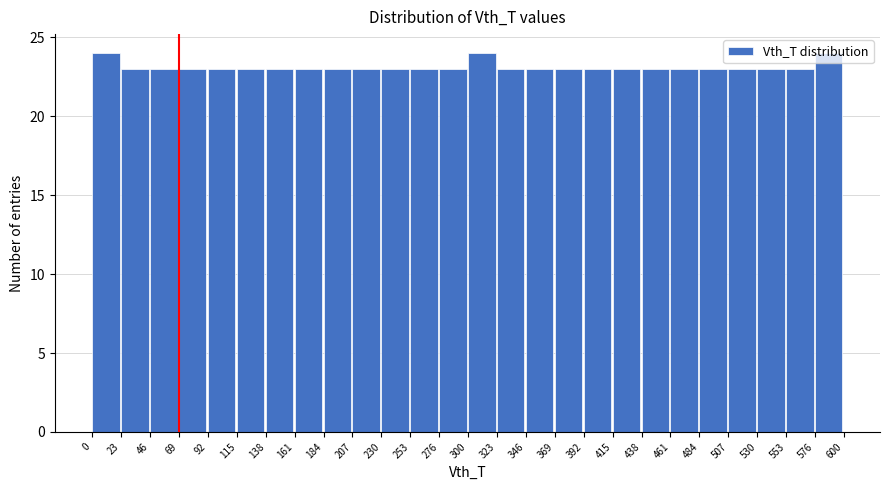

Reading left to right, transcribe this chart: for each bar, give the range it covers on the x-axis and its height. The values are not printed on the chart, so give them approximately, as read against the axis.

0 to 23: 24
23 to 46: 23
46 to 69: 23
69 to 92: 23
92 to 115: 23
115 to 138: 23
138 to 161: 23
161 to 184: 23
184 to 207: 23
207 to 230: 23
230 to 253: 23
253 to 276: 23
276 to 300: 23
300 to 323: 24
323 to 346: 23
346 to 369: 23
369 to 392: 23
392 to 415: 23
415 to 438: 23
438 to 461: 23
461 to 484: 23
484 to 507: 23
507 to 530: 23
530 to 553: 23
553 to 576: 23
576 to 600: 24